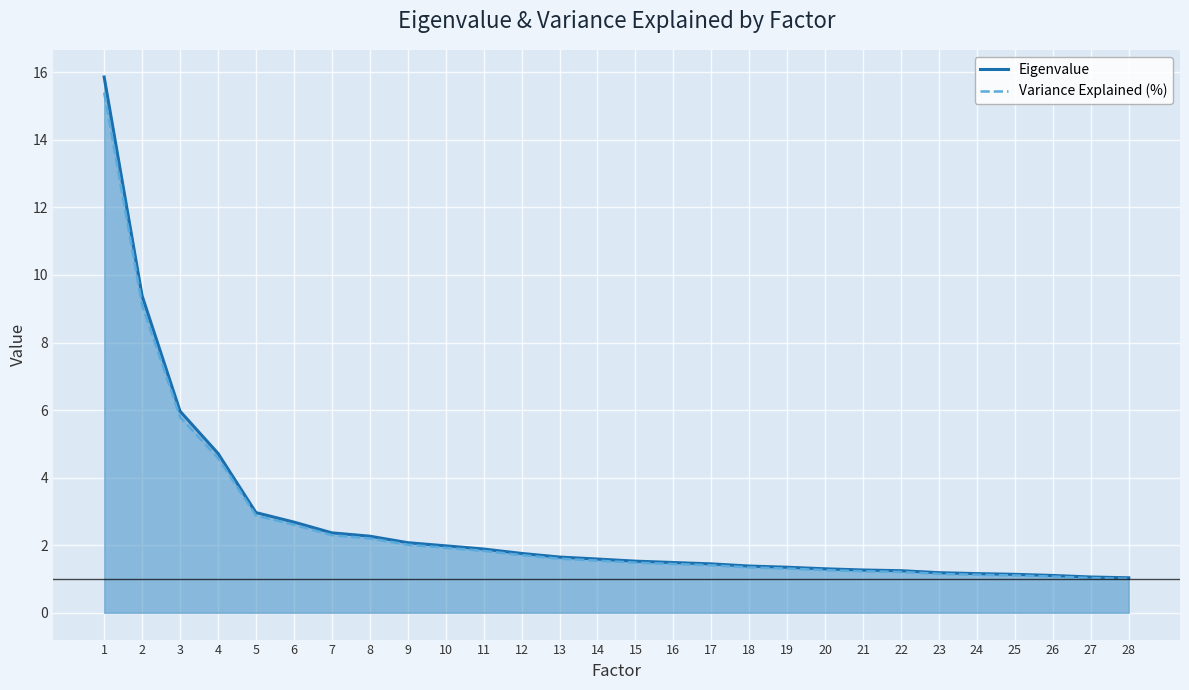

What is the difference between the Variance Explained (%) values at 19 and 5?

1.6